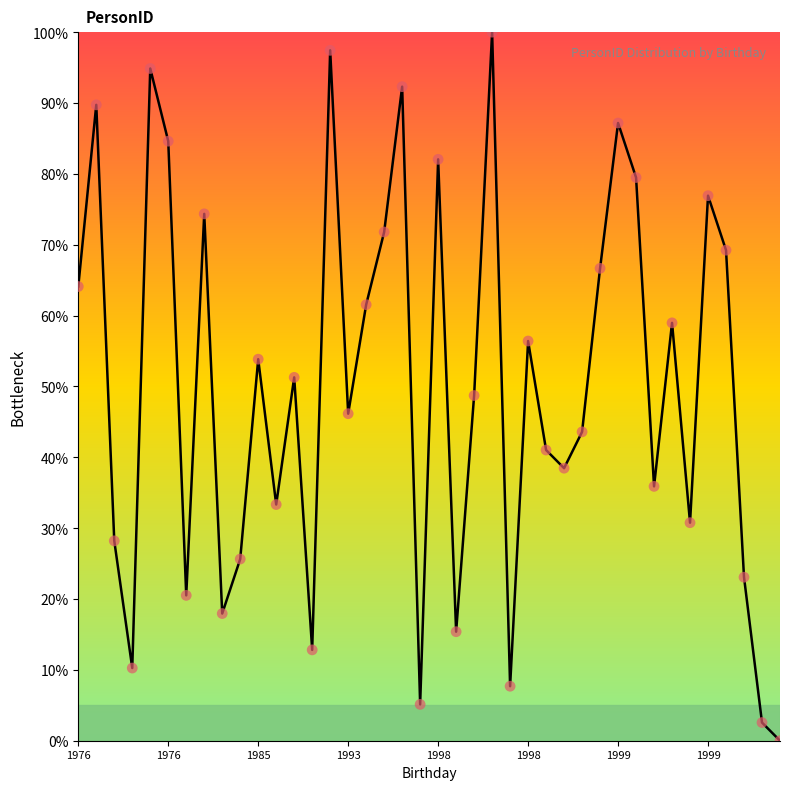

What is the greatest value displayed?

100.0